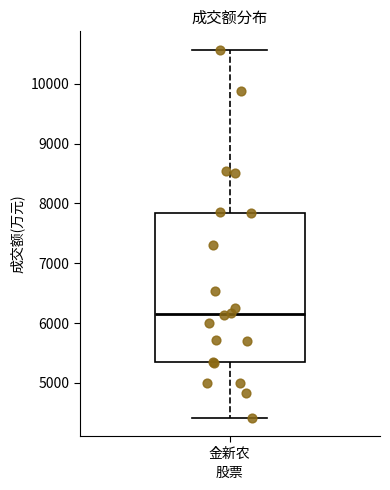

Read this box plot against the y-axis: the position of the median line, the range covered by the box, and the ends of both whiskers. The values are not printed on the chart, so give them approximately, as read against the axis.

median 6200, box 5300 to 7800, whiskers 4400 to 10600